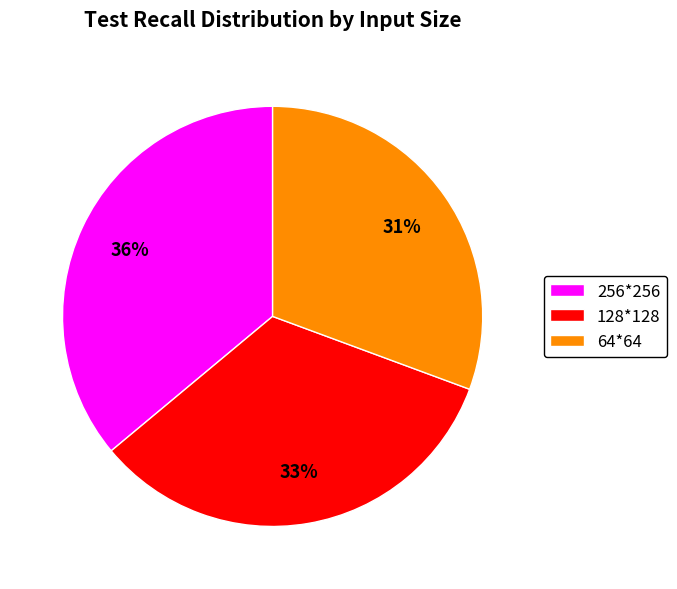

To the nearest percent, what is the combined percentage of 256*256 and 64*64?

67%